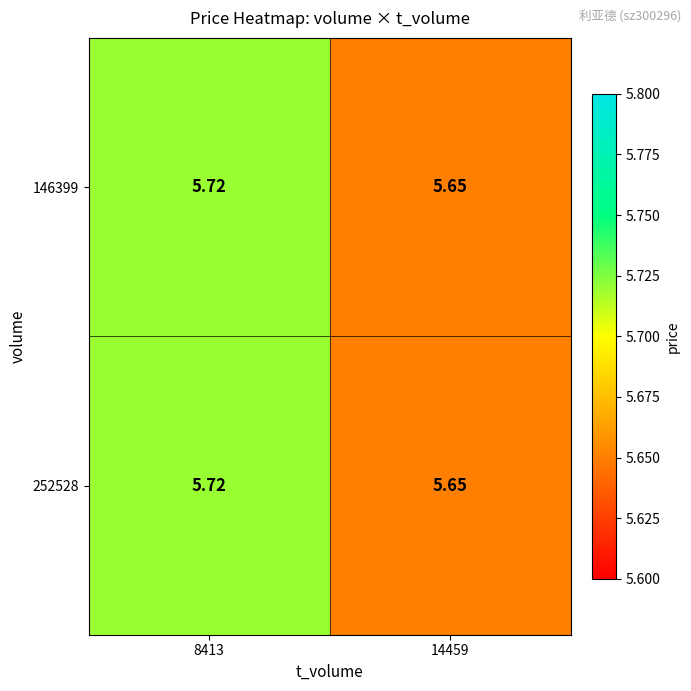

Is the value of 146399 at 14459 greater than the value of 252528 at 8413?

No